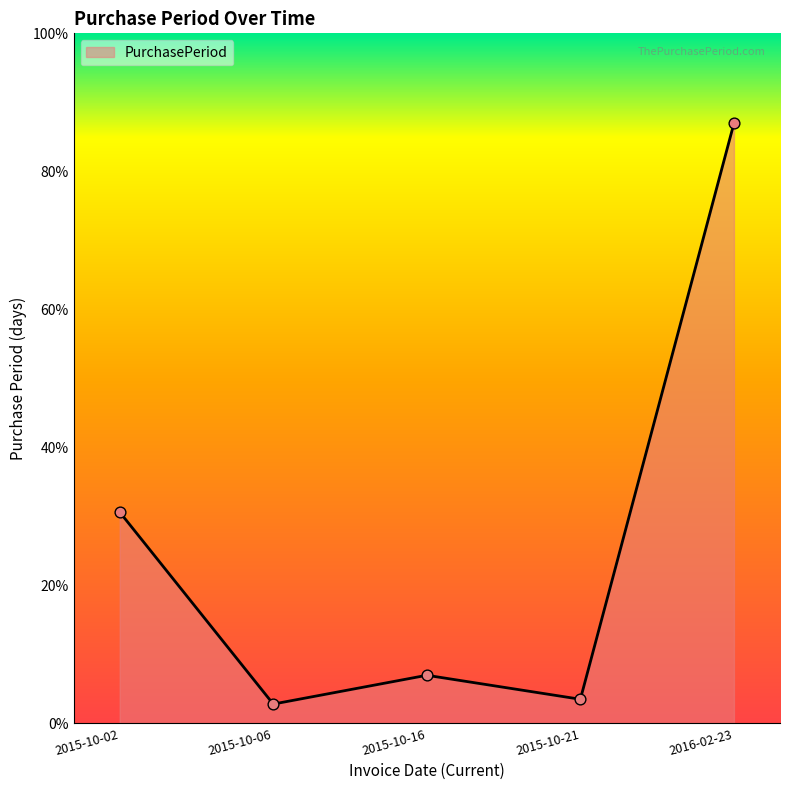

Does the chart have visible grid lines?

No